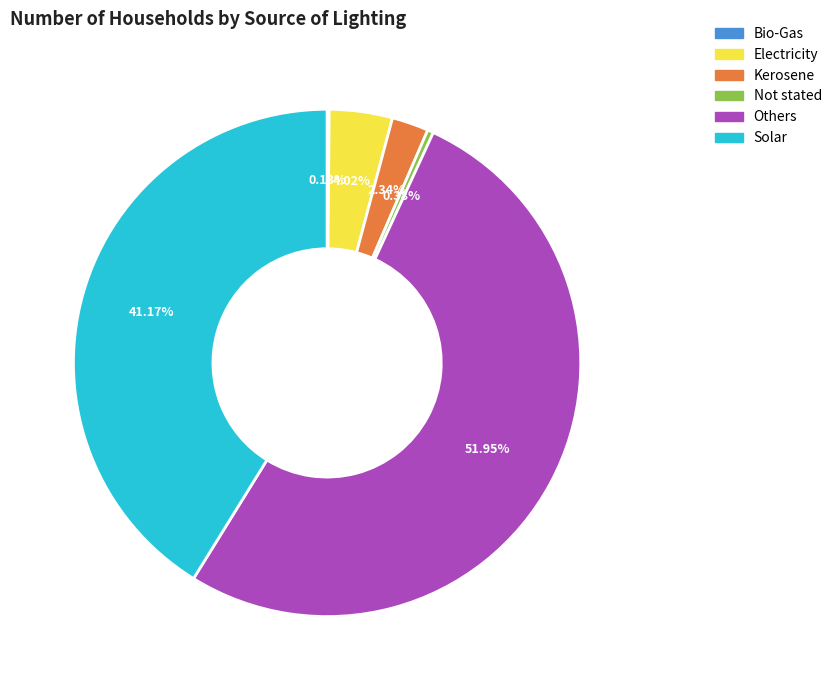

Which has a higher value, Others or Electricity?

Others